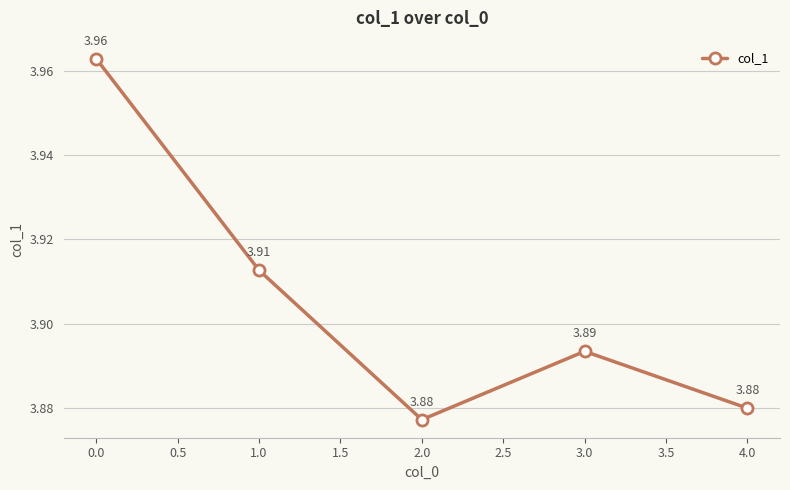

Approximately how many times larger is the value at 0.0 compared to 3.0?

1.0